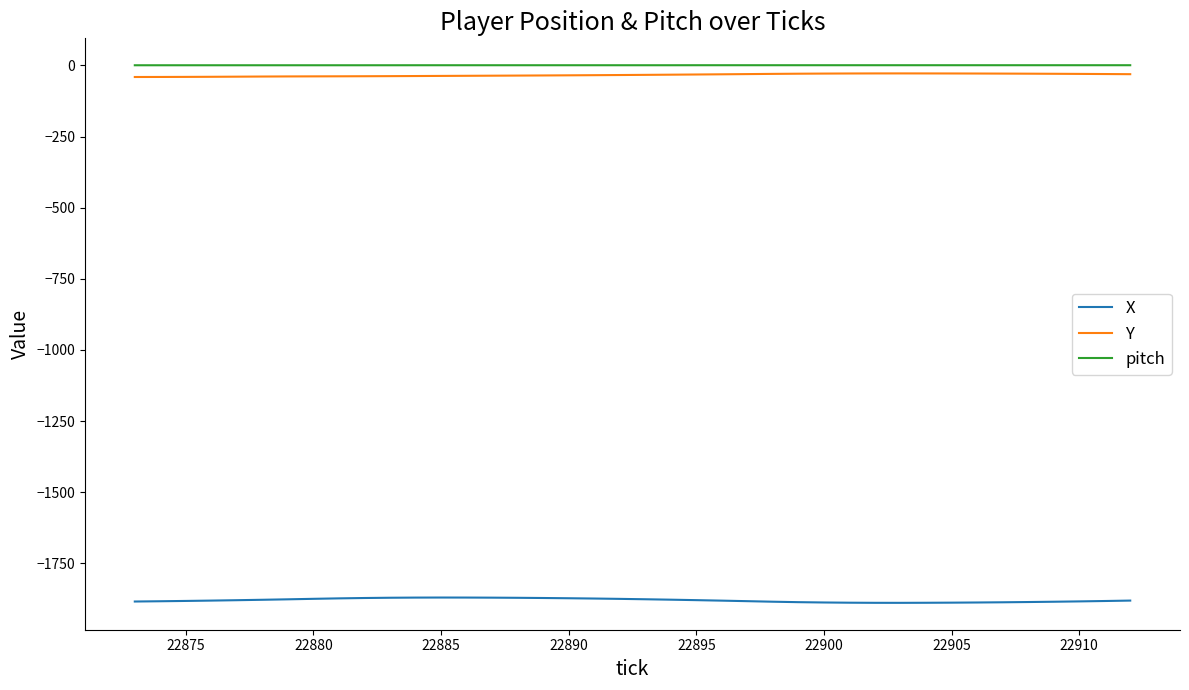

True or false: X has more than 0 points higher than both neighbors.

True